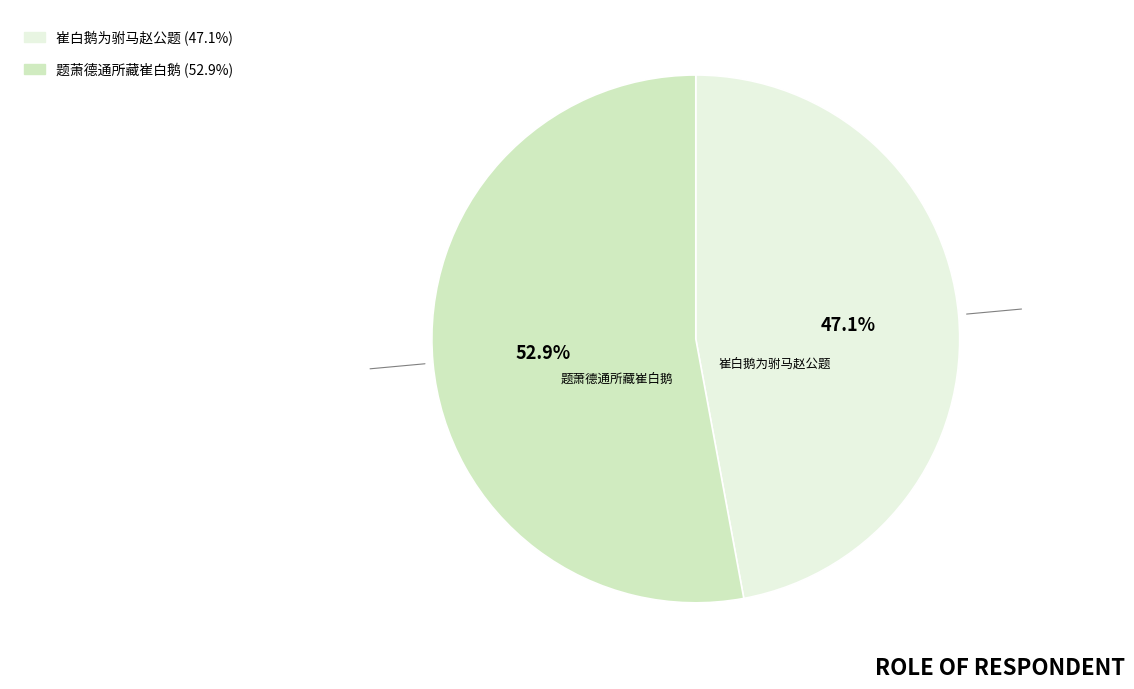

Which category has the biggest portion of the pie?

题萧德通所藏崔白鹅